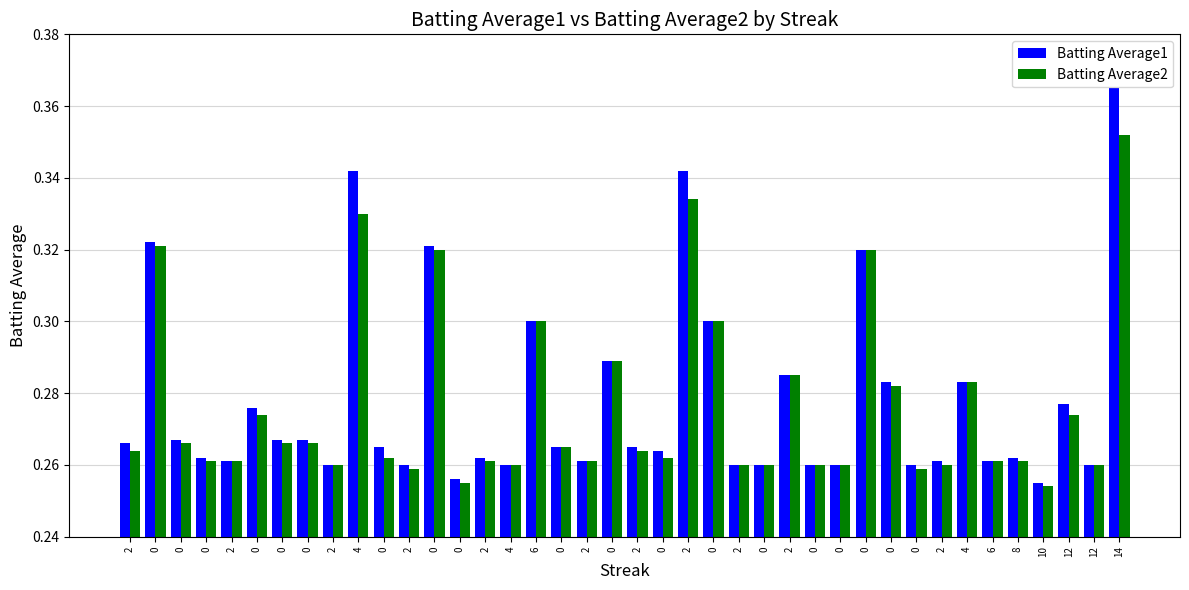

Which category has the lowest value across all series?

10